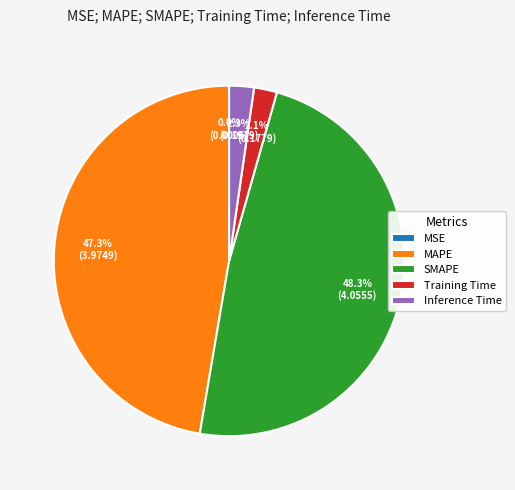

Does Training Time represent more than half of the total?

No